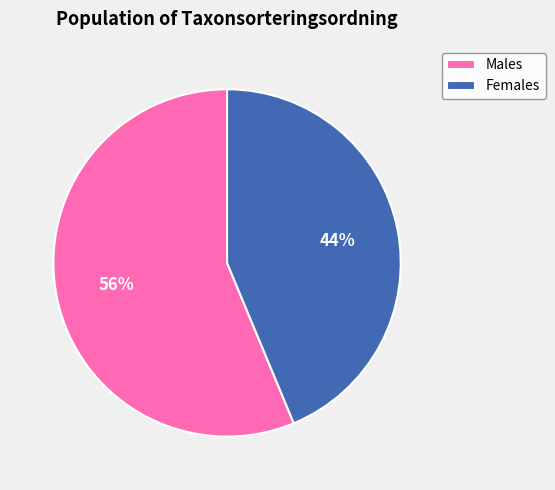

The Females slice represents 44% of the pie. True or false?

True